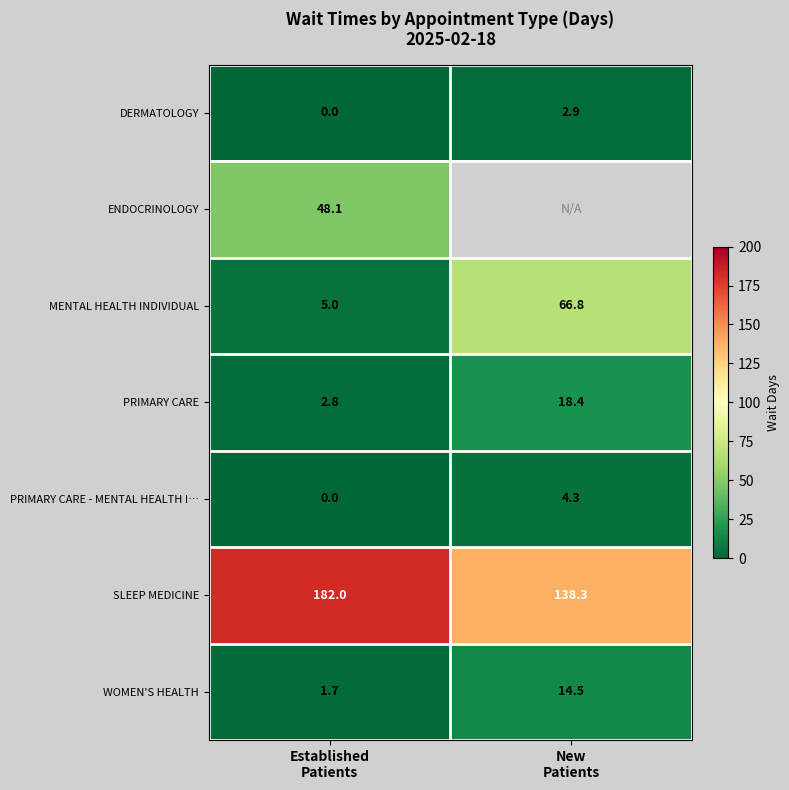

How many series are shown in this chart?

7